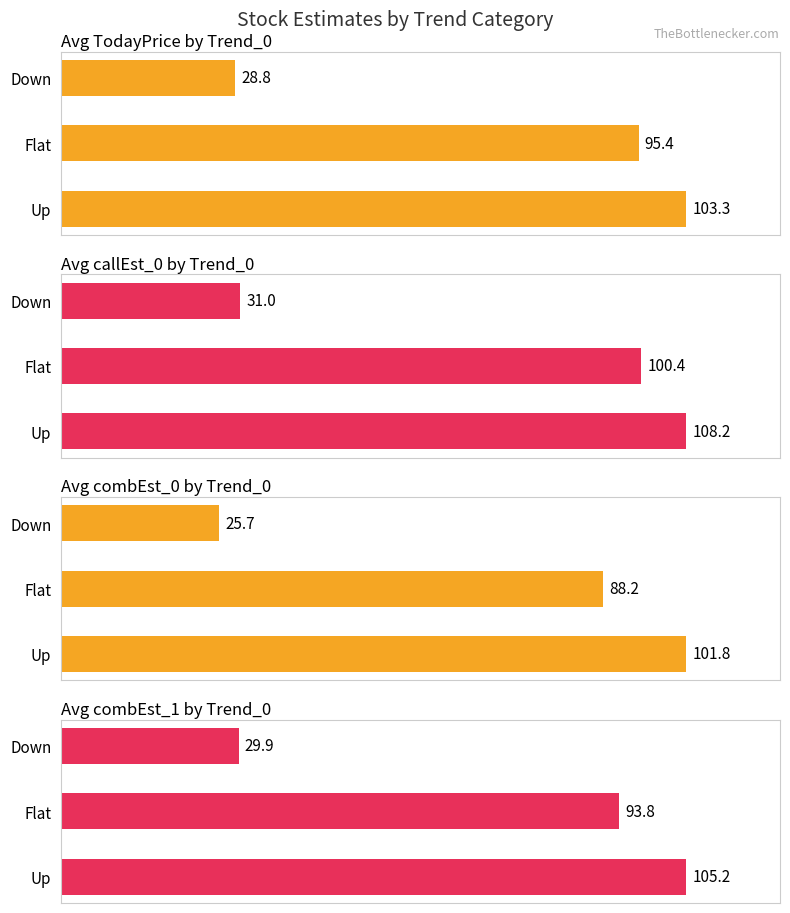

Is the value of combEst_1 at Flat greater than the value of combEst_0 at Flat?

Yes